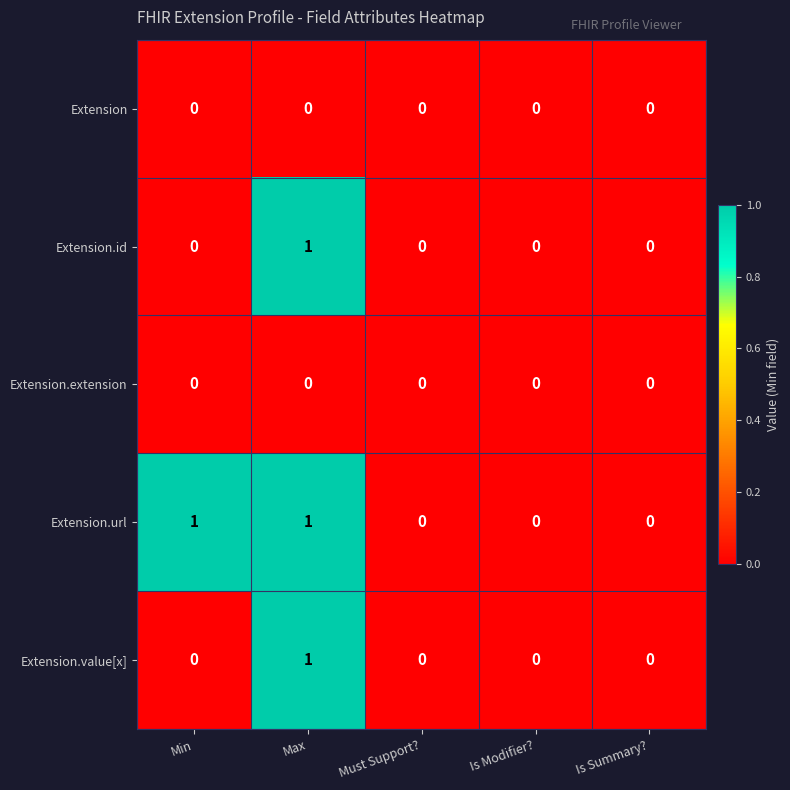

Which series changed the most between Min and Is Summary??

Extension.url